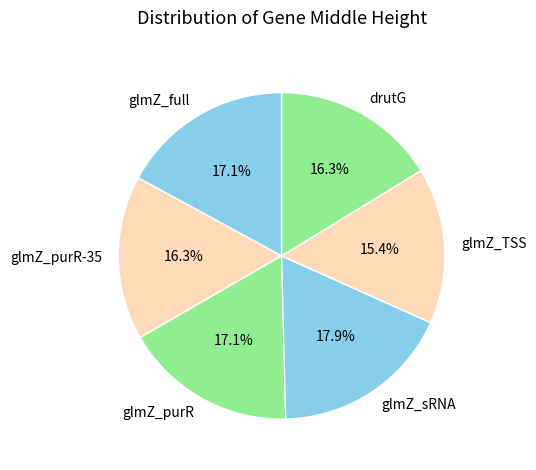

Which category has the smallest portion of the pie?

glmZ_TSS